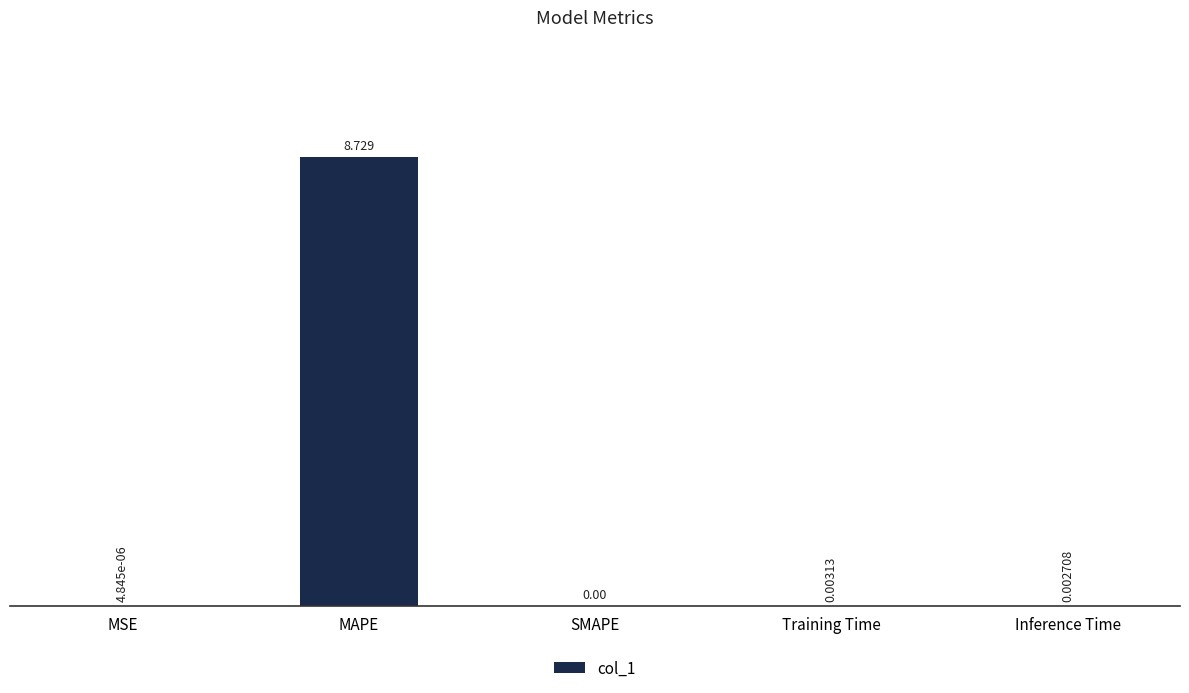

Between MSE and Training Time, which is larger?

Training Time